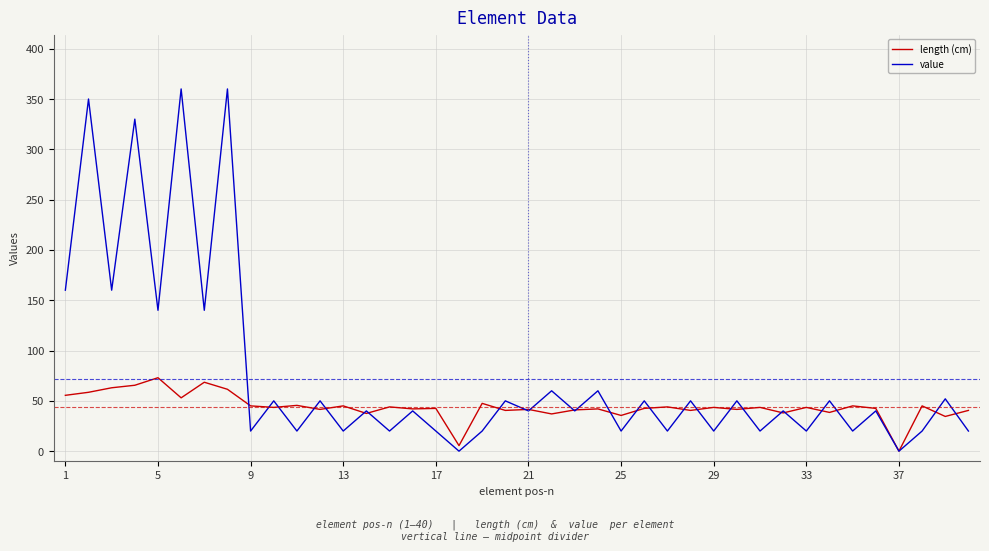

Which series ends up on top after the final intersection of length (cm) and value?

length (cm)